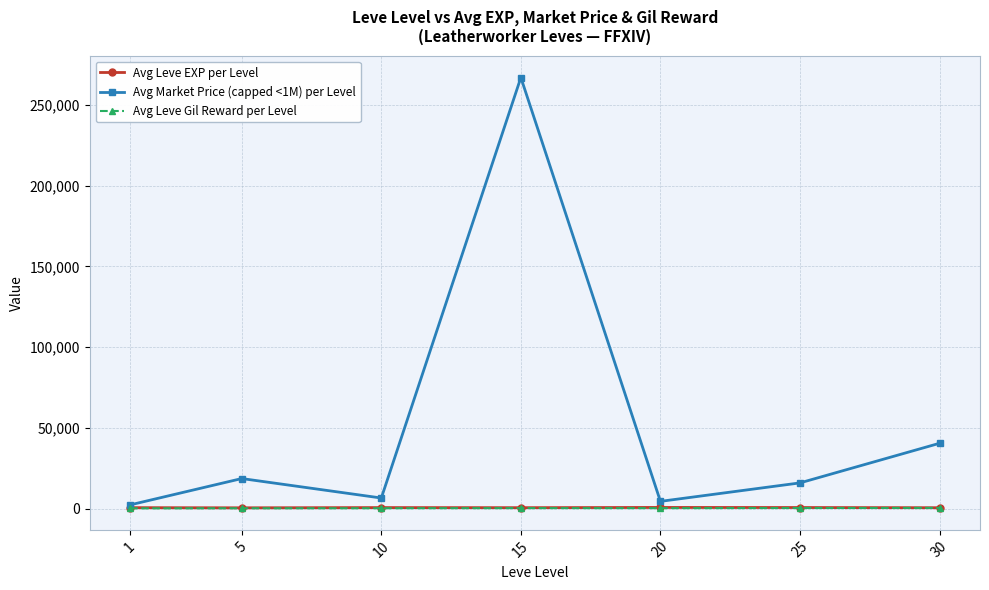

What is the spread (max minus min) of values at 25?

15574.8